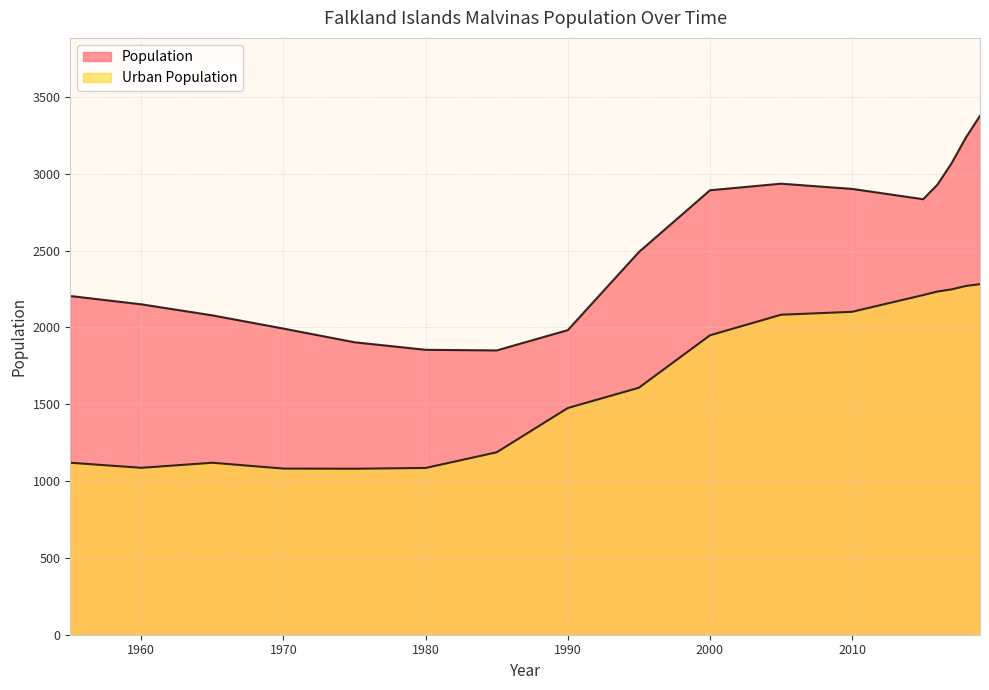

At how many categories does at least one series exceed 1958?

14